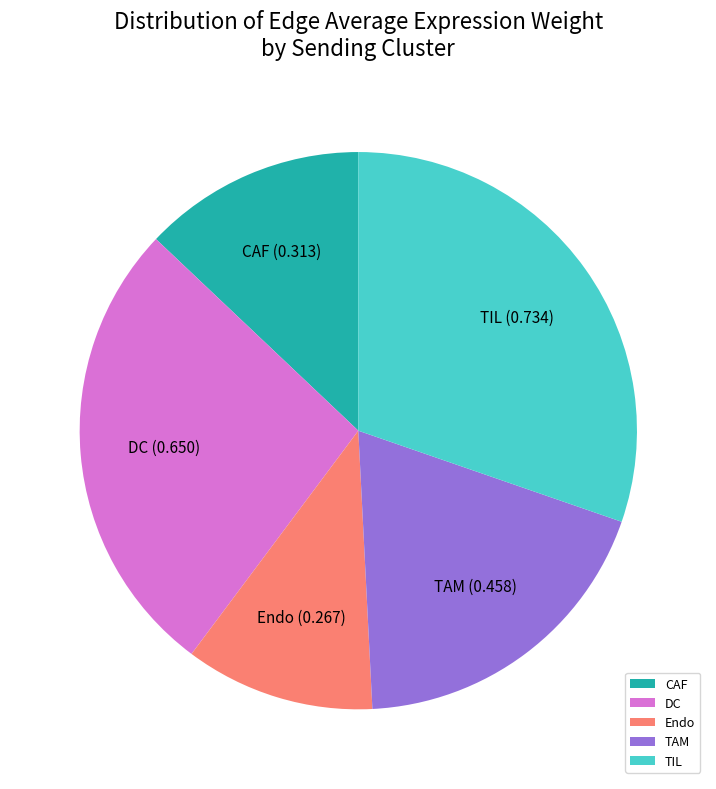

Does any single category account for the majority?

No